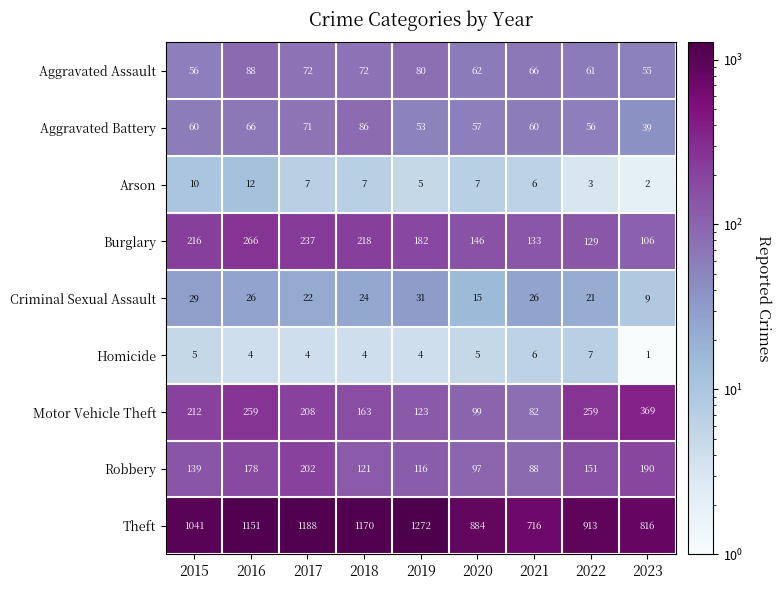

At which category is the sum across all series the highest?

2016